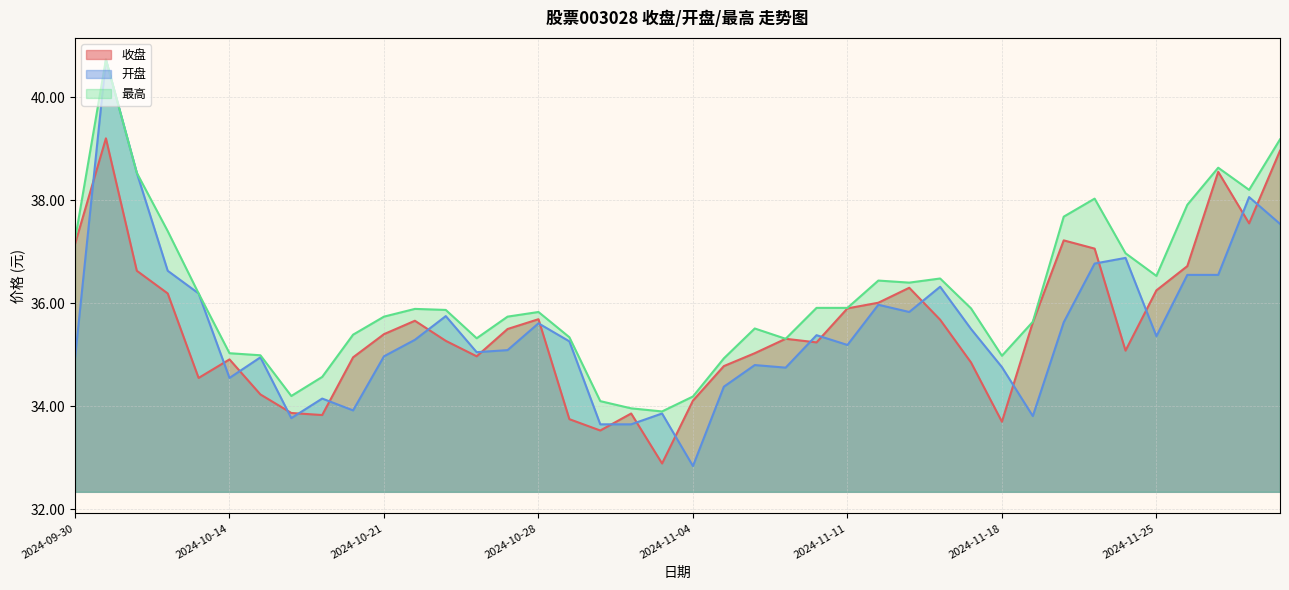

Is the value of 开盘 at 2024-11-04 greater than the value of 最高 at 2024-10-31?

No